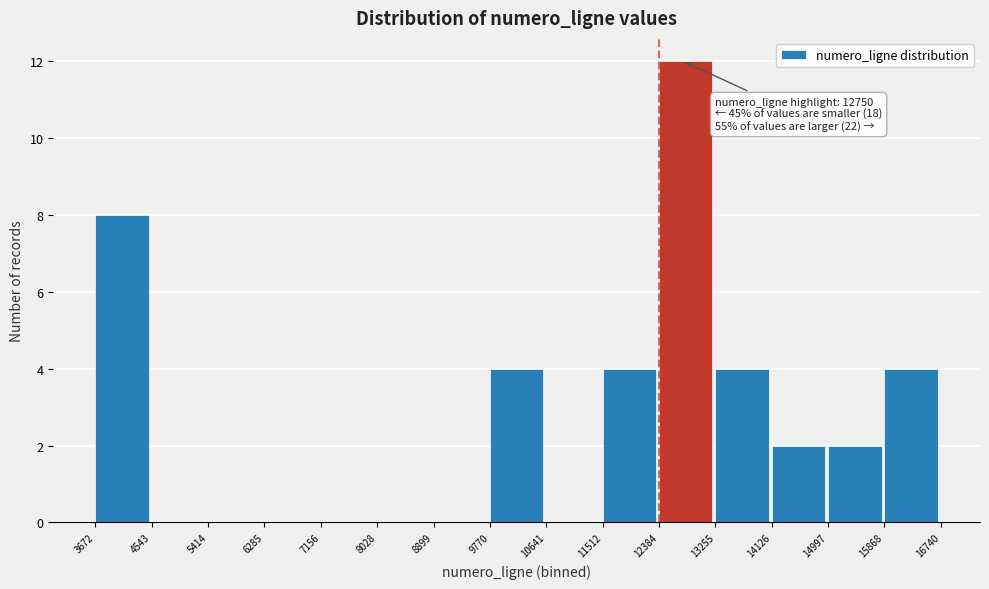

Over which range of the x-axis is the bar tallest?

12384 to 13255